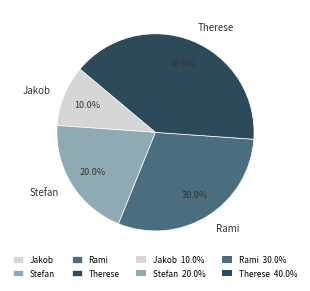

The Rami slice represents 30% of the pie. True or false?

True